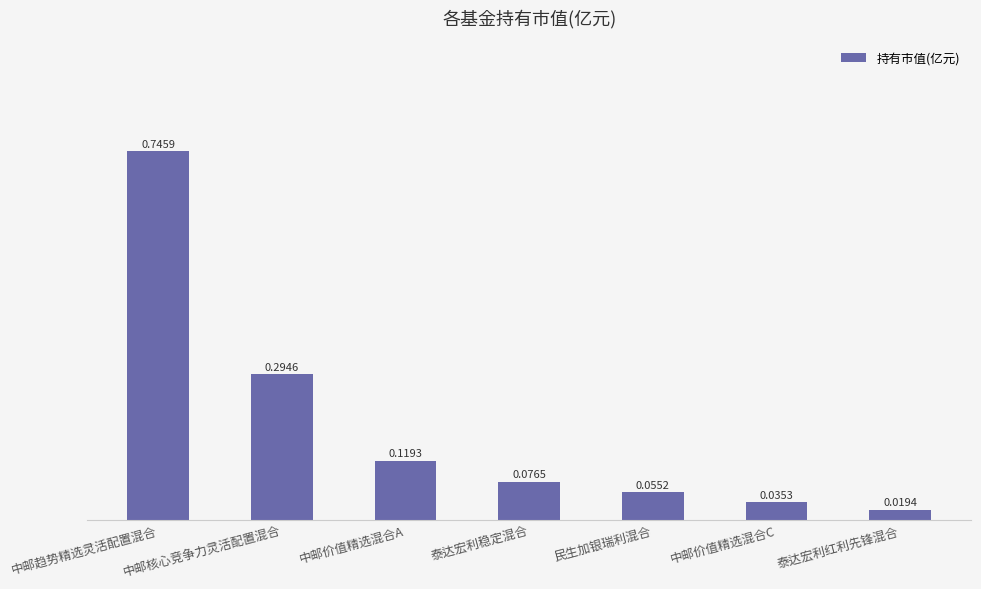

At which label is the value closest to 0?

泰达宏利红利先锋混合